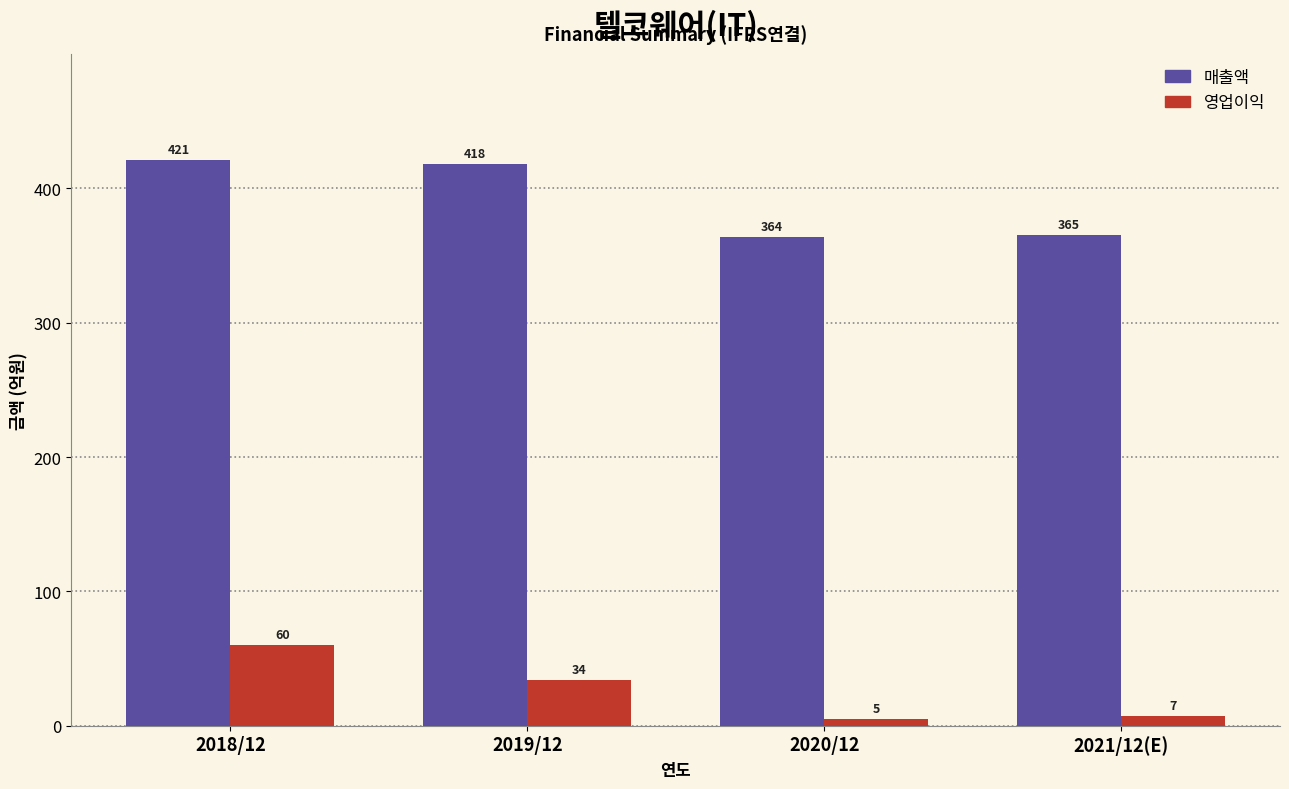

Reading left to right, transcribe all the data shown in this chart.

매출액: 421	418	364	365
영업이익: 60	34	5	7